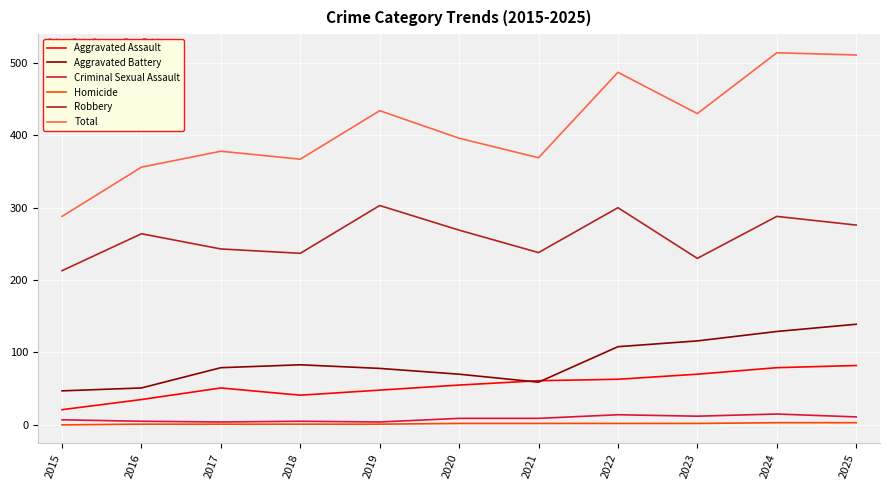

Does the chart display data point markers on the line(s)?

No